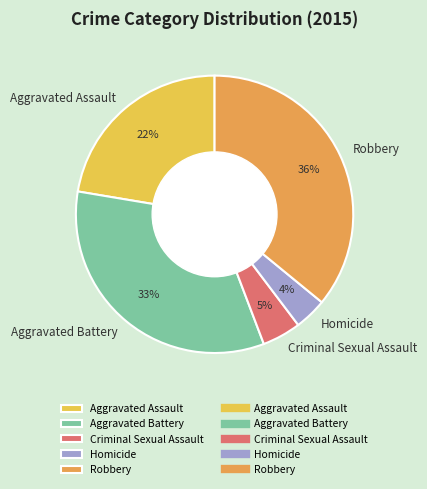

To the nearest percent, what is the combined percentage of Aggravated Assault and Robbery?

58%